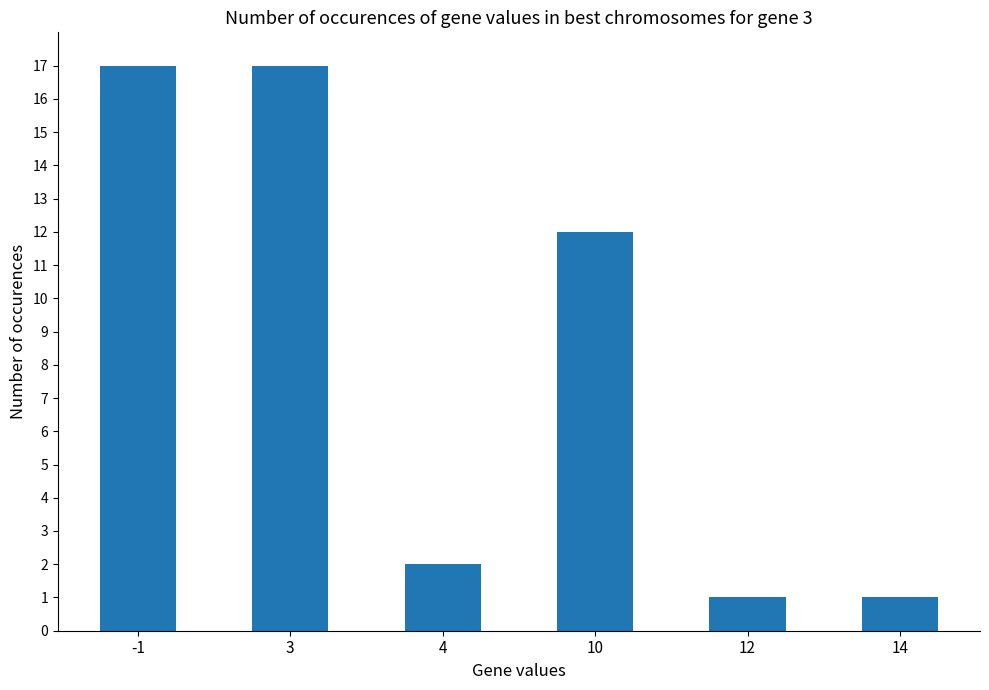

Between 14 and 4, which is larger?

4